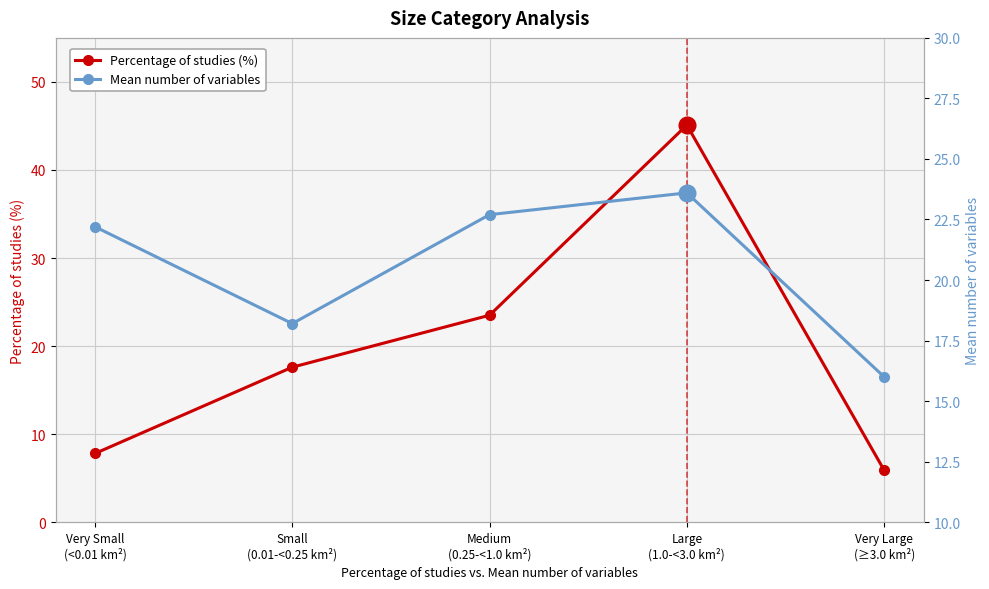

How many times do Mean number of variables and Percentage of studies (%) cross each other?

2